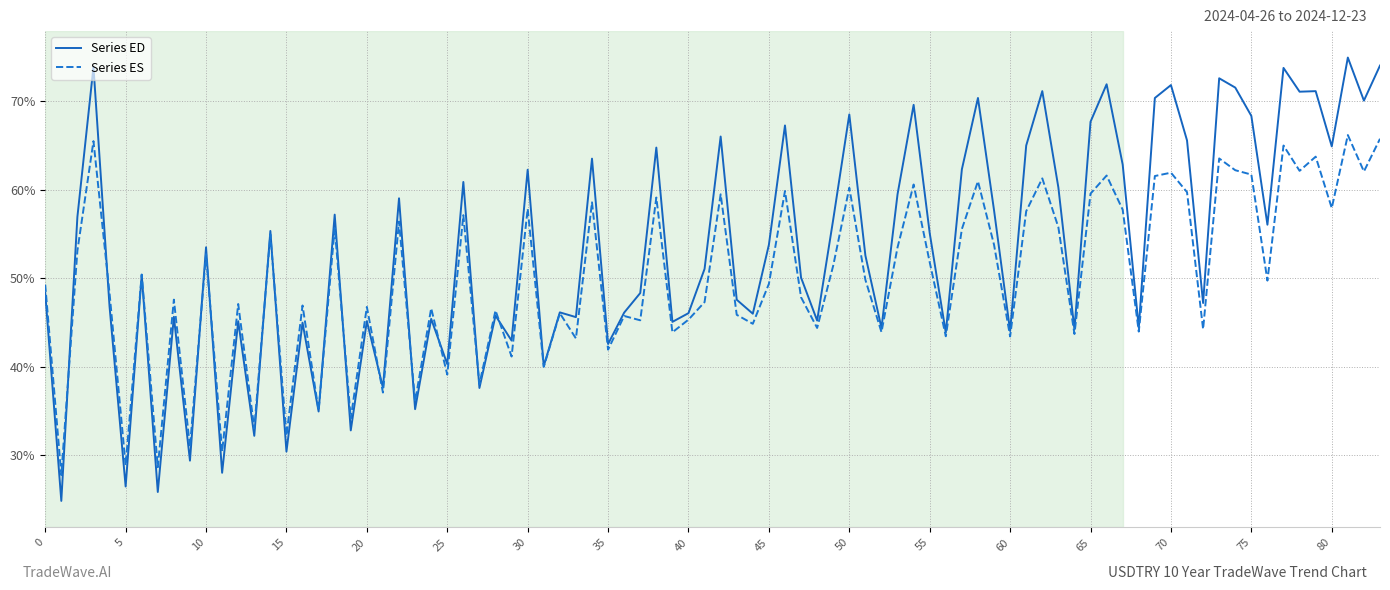

What is the smallest value displayed?

24.8